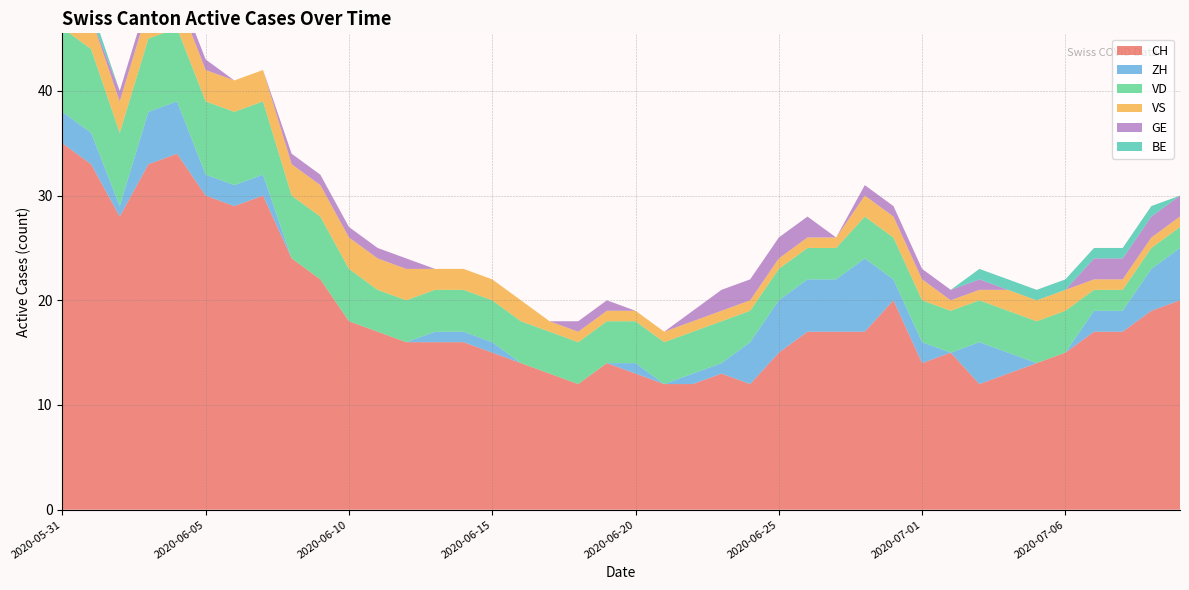

Reading left to right, extract all data points from this chart.

CH: 2020-05-31=35	2020-06-01=33	2020-06-02=28	2020-06-03=33	2020-06-04=34	2020-06-05=30	2020-06-06=29	2020-06-07=30	2020-06-08=24	2020-06-09=22	2020-06-10=18	2020-06-11=17	2020-06-12=16	2020-06-13=16	2020-06-14=16	2020-06-15=15	2020-06-16=14	2020-06-17=13	2020-06-18=12	2020-06-19=14	2020-06-20=13	2020-06-21=12	2020-06-22=12	2020-06-23=13	2020-06-24=12	2020-06-25=15	2020-06-26=17	2020-06-27=17	2020-06-29=17	2020-06-30=20	2020-07-01=14	2020-07-02=15	2020-07-03=12	2020-07-04=13	2020-07-05=14	2020-07-06=15	2020-07-07=17	2020-07-08=17	2020-07-09=19	2020-07-10=20
ZH: 2020-05-31=3	2020-06-01=3	2020-06-02=1	2020-06-03=5	2020-06-04=5	2020-06-05=2	2020-06-06=2	2020-06-07=2	2020-06-08=0	2020-06-09=0	2020-06-10=0	2020-06-11=0	2020-06-12=0	2020-06-13=1	2020-06-14=1	2020-06-15=1	2020-06-16=0	2020-06-17=0	2020-06-18=0	2020-06-19=0	2020-06-20=1	2020-06-21=0	2020-06-22=1	2020-06-23=1	2020-06-24=4	2020-06-25=5	2020-06-26=5	2020-06-27=5	2020-06-29=7	2020-06-30=2	2020-07-01=2	2020-07-02=0	2020-07-03=4	2020-07-04=2	2020-07-05=0	2020-07-06=0	2020-07-07=2	2020-07-08=2	2020-07-09=4	2020-07-10=5
VD: 2020-05-31=8	2020-06-01=8	2020-06-02=7	2020-06-03=7	2020-06-04=7	2020-06-05=7	2020-06-06=7	2020-06-07=7	2020-06-08=6	2020-06-09=6	2020-06-10=5	2020-06-11=4	2020-06-12=4	2020-06-13=4	2020-06-14=4	2020-06-15=4	2020-06-16=4	2020-06-17=4	2020-06-18=4	2020-06-19=4	2020-06-20=4	2020-06-21=4	2020-06-22=4	2020-06-23=4	2020-06-24=3	2020-06-25=3	2020-06-26=3	2020-06-27=3	2020-06-29=4	2020-06-30=4	2020-07-01=4	2020-07-02=4	2020-07-03=4	2020-07-04=4	2020-07-05=4	2020-07-06=4	2020-07-07=2	2020-07-08=2	2020-07-09=2	2020-07-10=2
VS: 2020-05-31=5	2020-06-01=3	2020-06-02=3	2020-06-03=3	2020-06-04=3	2020-06-05=3	2020-06-06=3	2020-06-07=3	2020-06-08=3	2020-06-09=3	2020-06-10=3	2020-06-11=3	2020-06-12=3	2020-06-13=2	2020-06-14=2	2020-06-15=2	2020-06-16=2	2020-06-17=1	2020-06-18=1	2020-06-19=1	2020-06-20=1	2020-06-21=1	2020-06-22=1	2020-06-23=1	2020-06-24=1	2020-06-25=1	2020-06-26=1	2020-06-27=1	2020-06-29=2	2020-06-30=2	2020-07-01=2	2020-07-02=1	2020-07-03=1	2020-07-04=2	2020-07-05=2	2020-07-06=2	2020-07-07=1	2020-07-08=1	2020-07-09=1	2020-07-10=1
GE: 2020-05-31=0	2020-06-01=0	2020-06-02=1	2020-06-03=1	2020-06-04=1	2020-06-05=1	2020-06-06=0	2020-06-07=0	2020-06-08=1	2020-06-09=1	2020-06-10=1	2020-06-11=1	2020-06-12=1	2020-06-13=0	2020-06-14=0	2020-06-15=0	2020-06-16=0	2020-06-17=0	2020-06-18=1	2020-06-19=1	2020-06-20=0	2020-06-21=0	2020-06-22=1	2020-06-23=2	2020-06-24=2	2020-06-25=2	2020-06-26=2	2020-06-27=0	2020-06-29=1	2020-06-30=1	2020-07-01=1	2020-07-02=1	2020-07-03=1	2020-07-04=0	2020-07-05=0	2020-07-06=0	2020-07-07=2	2020-07-08=2	2020-07-09=2	2020-07-10=2
BE: 2020-05-31=1	2020-06-01=1	2020-06-02=0	2020-06-03=0	2020-06-04=0	2020-06-05=0	2020-06-06=0	2020-06-07=0	2020-06-08=0	2020-06-09=0	2020-06-10=0	2020-06-11=0	2020-06-12=0	2020-06-13=0	2020-06-14=0	2020-06-15=0	2020-06-16=0	2020-06-17=0	2020-06-18=0	2020-06-19=0	2020-06-20=0	2020-06-21=0	2020-06-22=0	2020-06-23=0	2020-06-24=0	2020-06-25=0	2020-06-26=0	2020-06-27=0	2020-06-29=0	2020-06-30=0	2020-07-01=0	2020-07-02=0	2020-07-03=1	2020-07-04=1	2020-07-05=1	2020-07-06=1	2020-07-07=1	2020-07-08=1	2020-07-09=1	2020-07-10=0